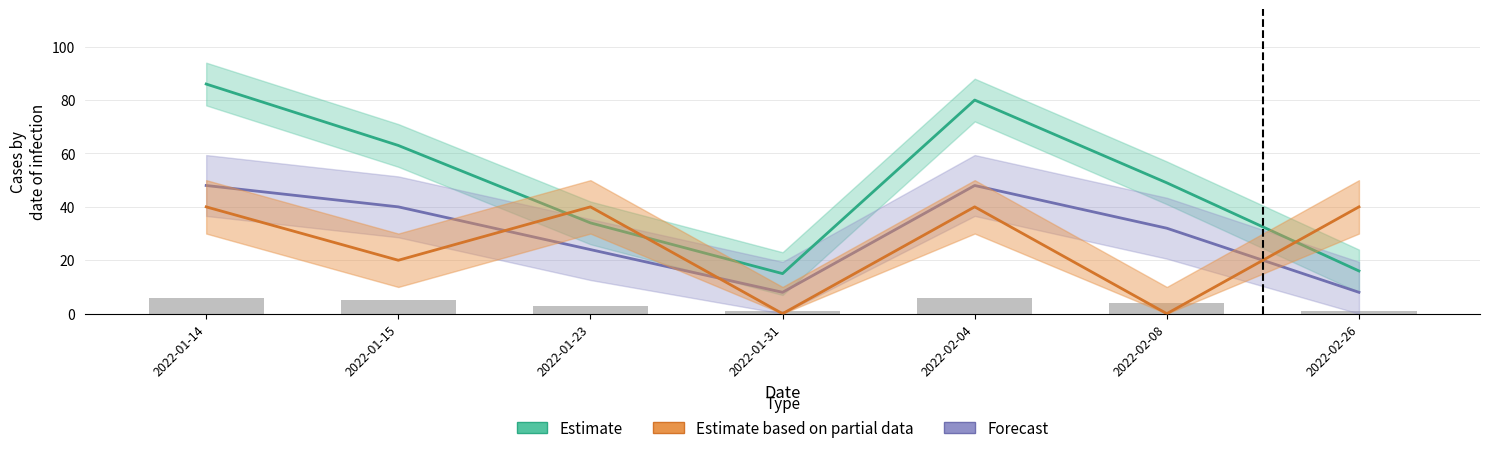

The Estimate based on partial data series shows 40 at 2022-01-23. True or false?

True